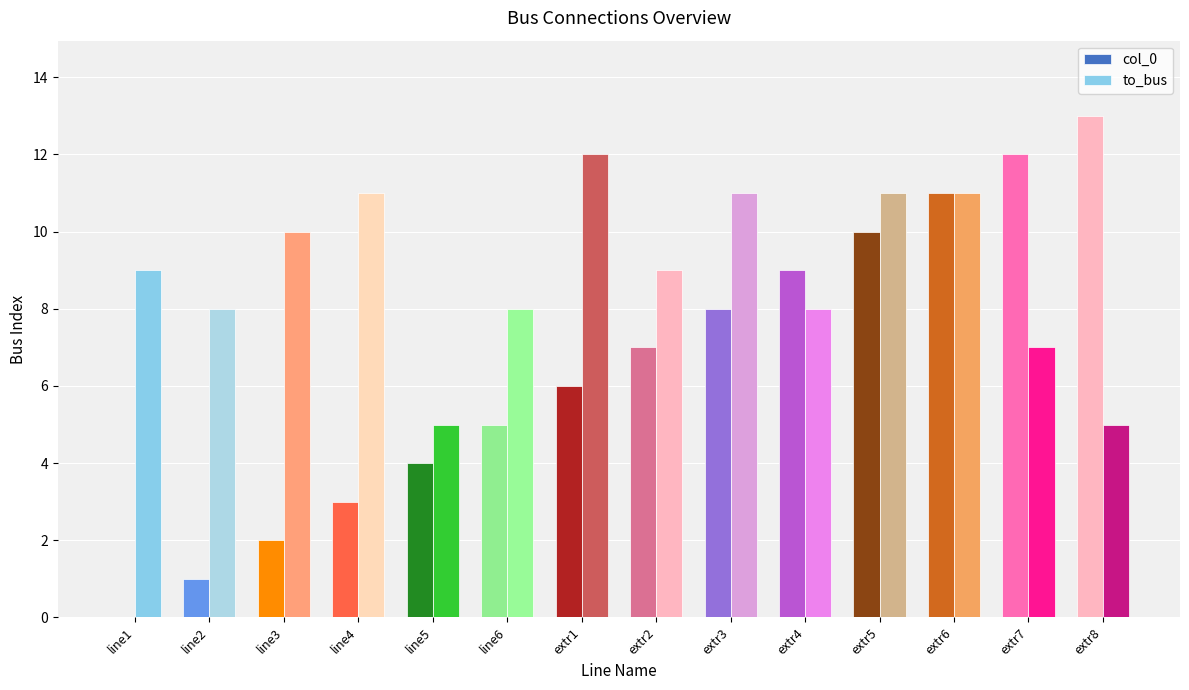

Are the bars grouped side by side (vs. stacked)?

Yes